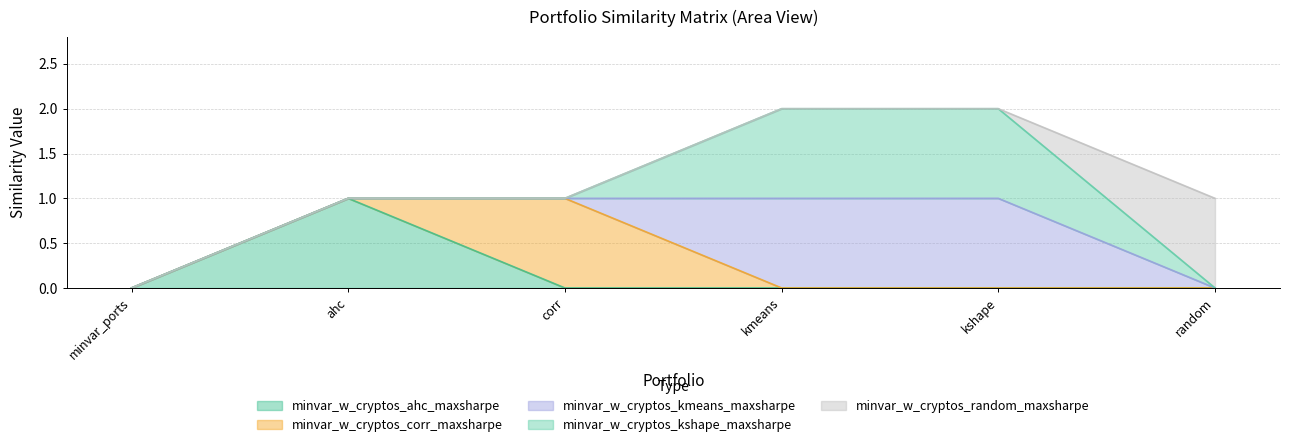

At which label is minvar_w_cryptos_kmeans_maxsharpe closest to 0?

minvar_ports_maxsharpe